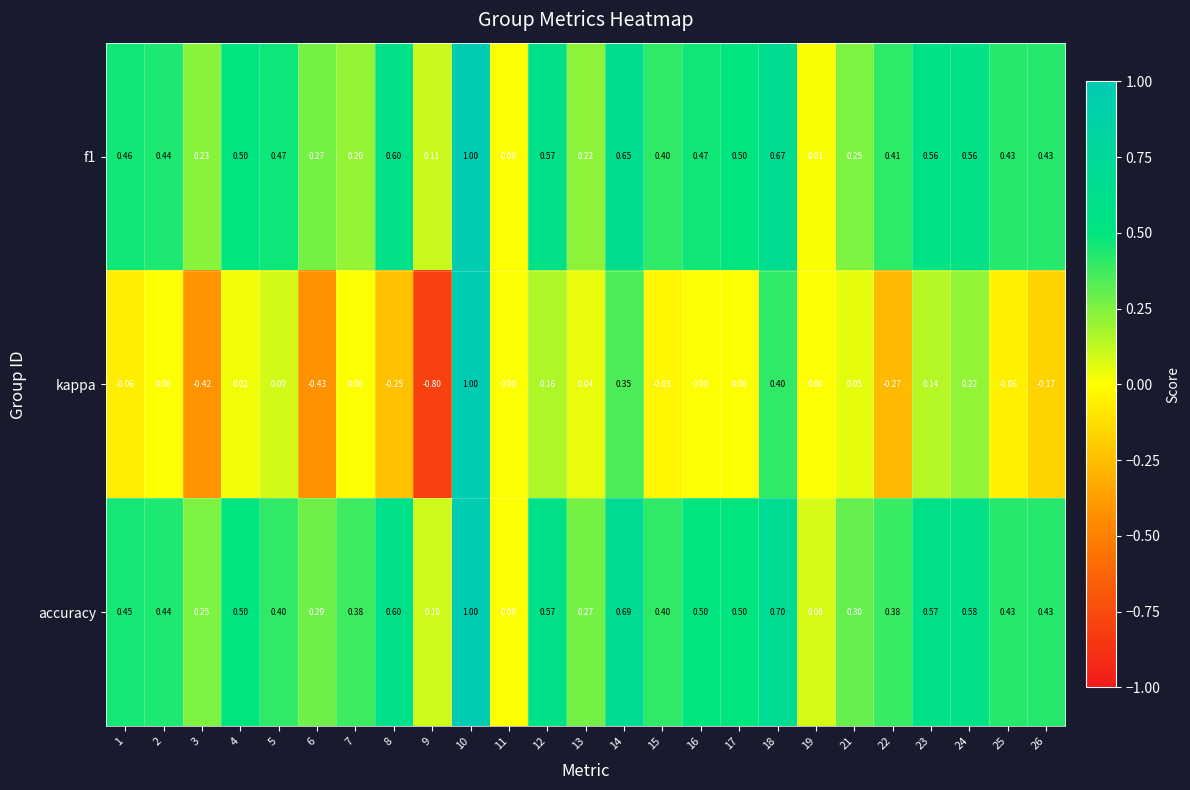

At which category does the chart reach its minimum across all series?

9